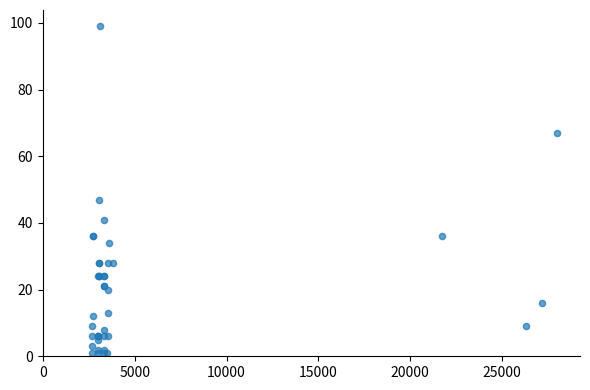

What Y value in the scatter plot is closest to 50?

47